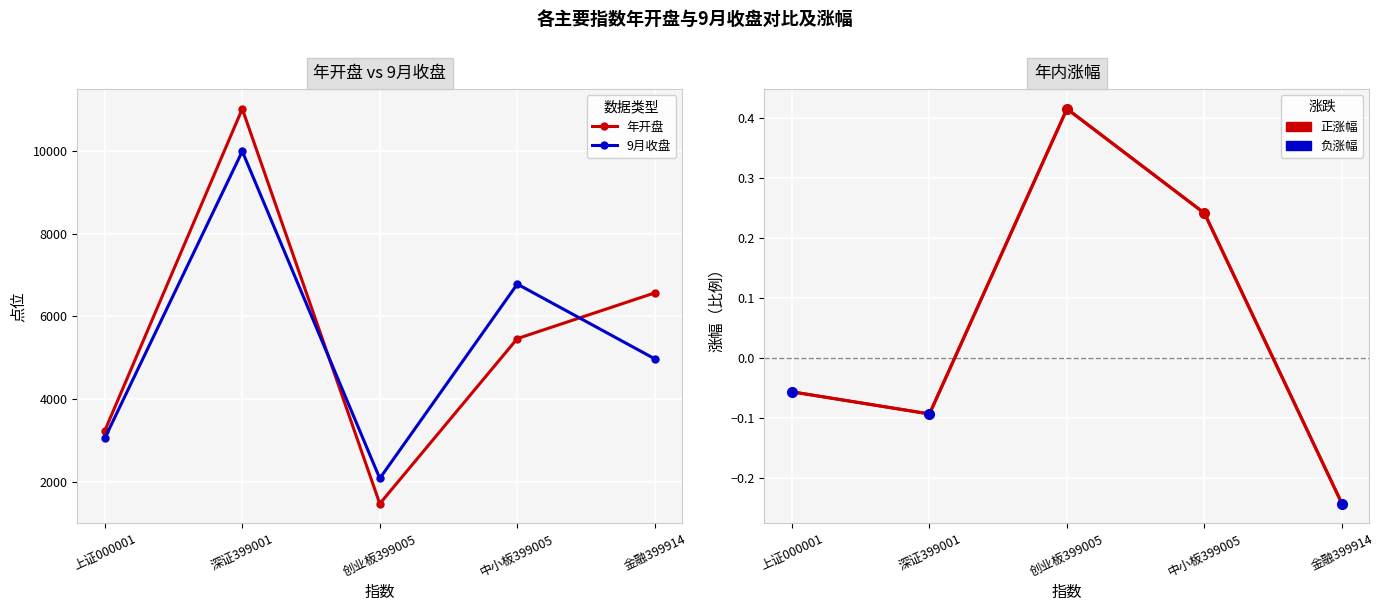

Between 创业板399005 and 金融399914, which series saw the biggest shift?

年开盘